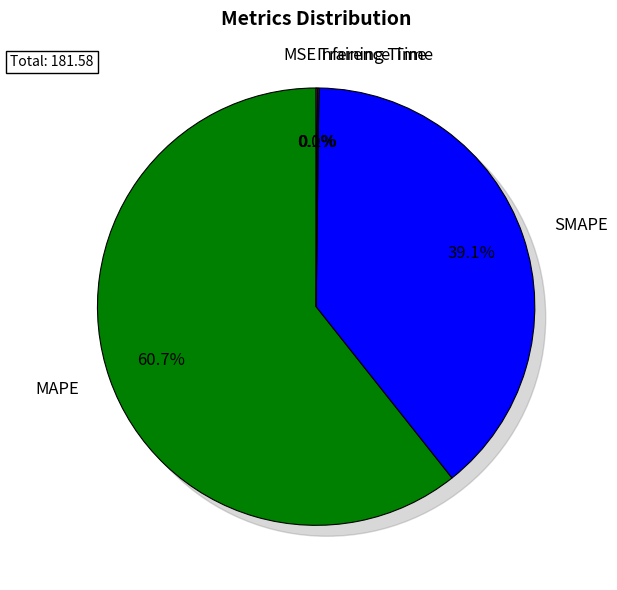

How many segments does this pie chart have?

5